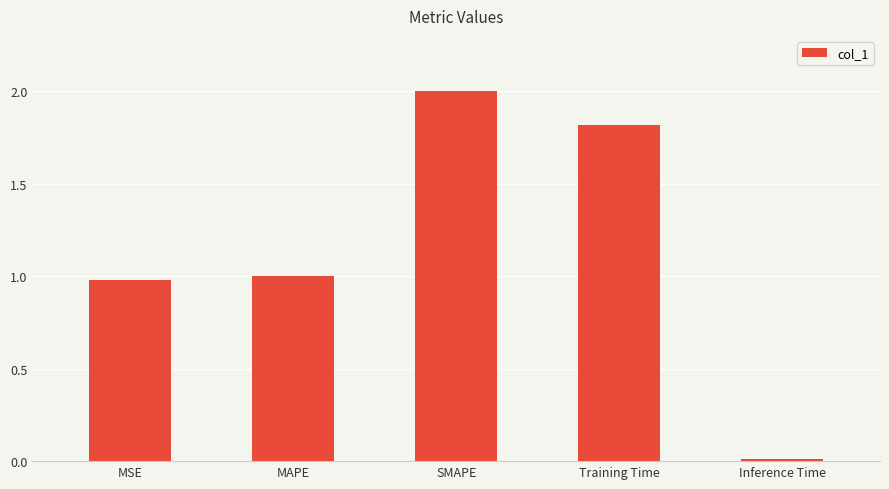

How many bars are there in total?

5